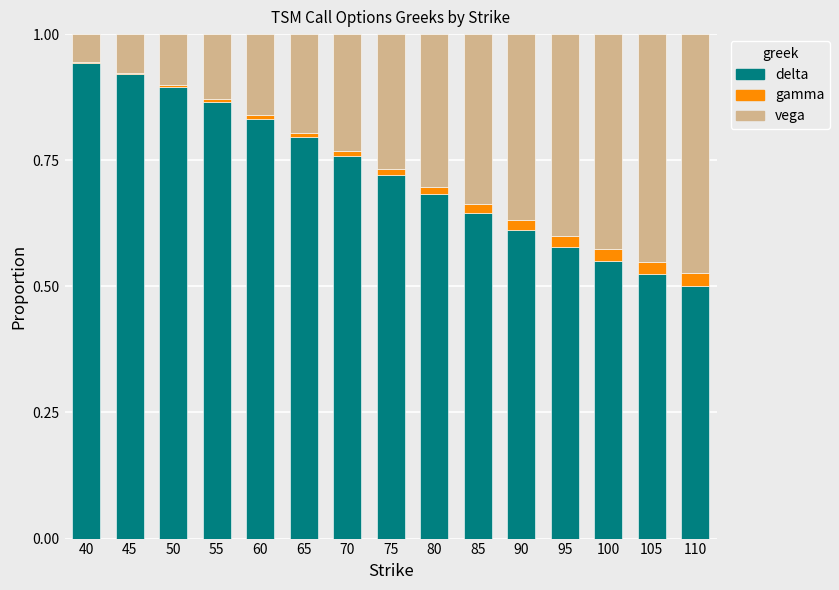

Is it true that delta equals 0.9 at 55?

True